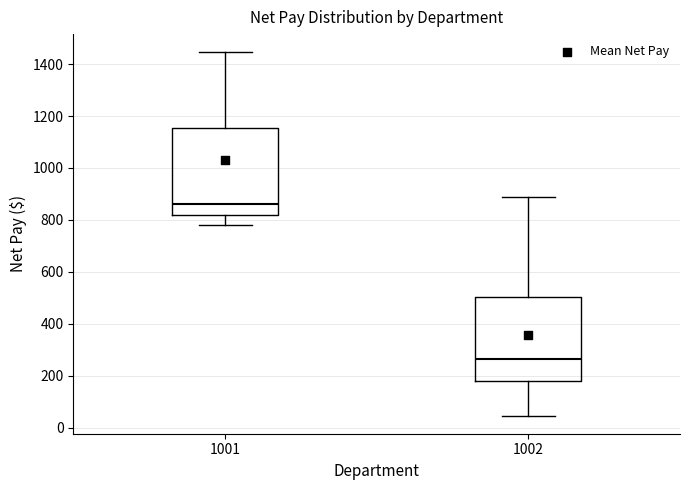

Reading left to right, read every box against the y-axis: the position of its median line, the range the box covers, and the ends of its whiskers. The values are not printed on the chart, so give them approximately, as read against the axis.

1001: median 860, box 820 to 1160, whiskers 780 to 1440
1002: median 260, box 180 to 500, whiskers 40 to 880